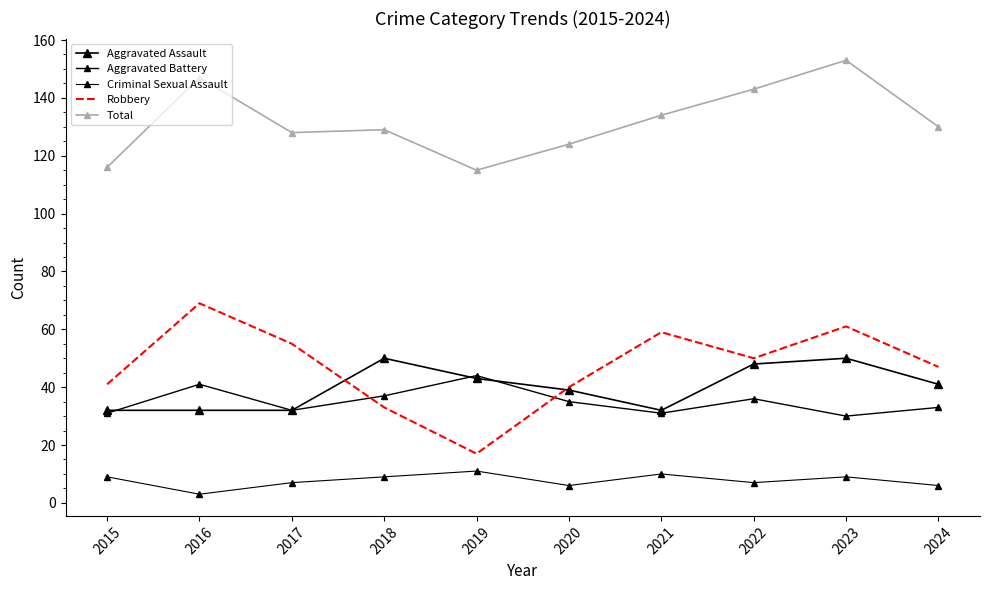

Does the chart have visible grid lines?

No